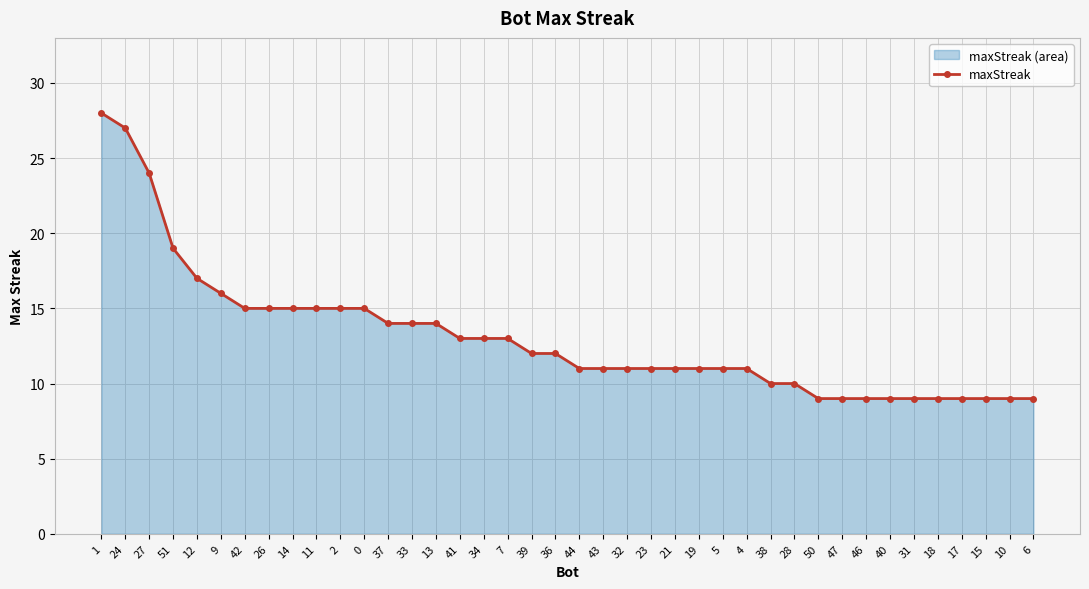

What is the change in value from 1 to 27?

-4